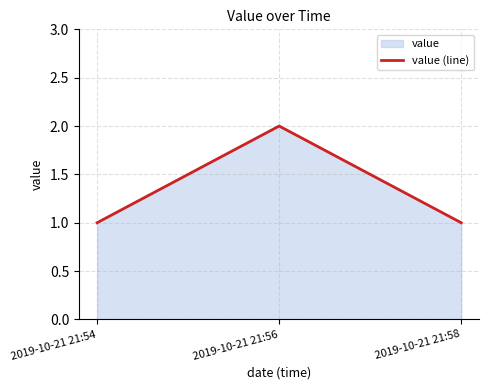

What is the sum of all values?

4